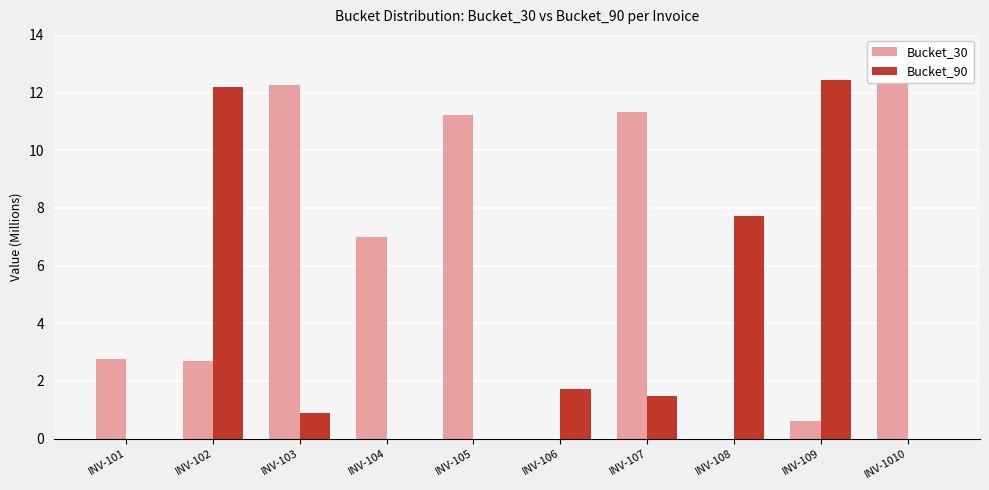

How many data points in Bucket_30 are less than 6?

5